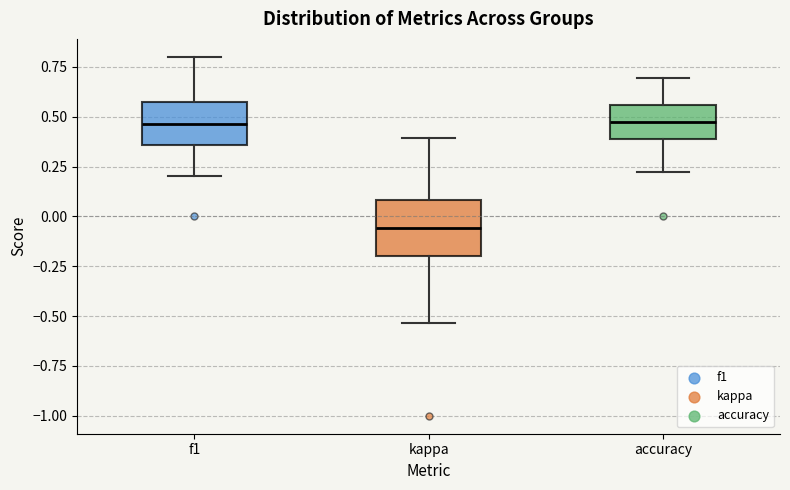

Reading left to right, read every box against the y-axis: the position of its median line, the range the box covers, and the ends of its whiskers. The values are not printed on the chart, so give them approximately, as read against the axis.

f1: median 0.45, box 0.35 to 0.55, whiskers 0.20 to 0.80
kappa: median -0.05, box -0.20 to 0.10, whiskers -0.55 to 0.40
accuracy: median 0.45, box 0.40 to 0.55, whiskers 0.20 to 0.70